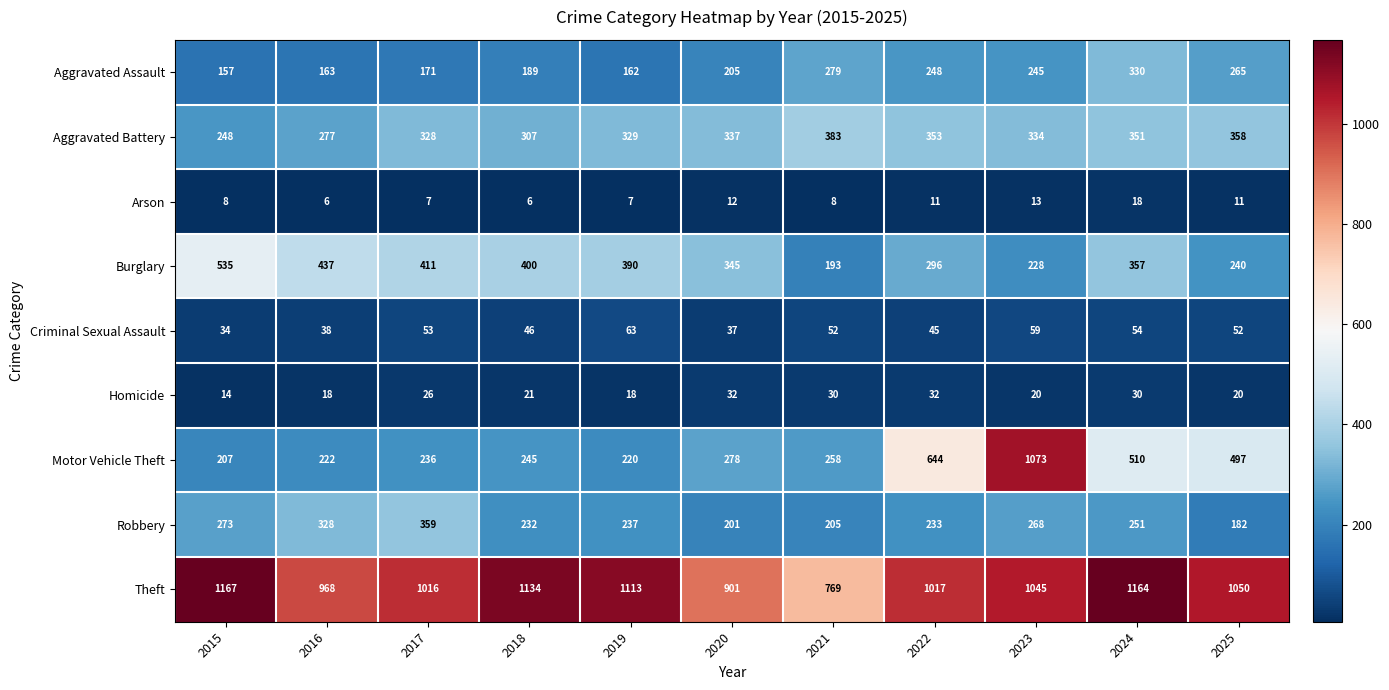

Which series has the widest spread of values?

Motor Vehicle Theft